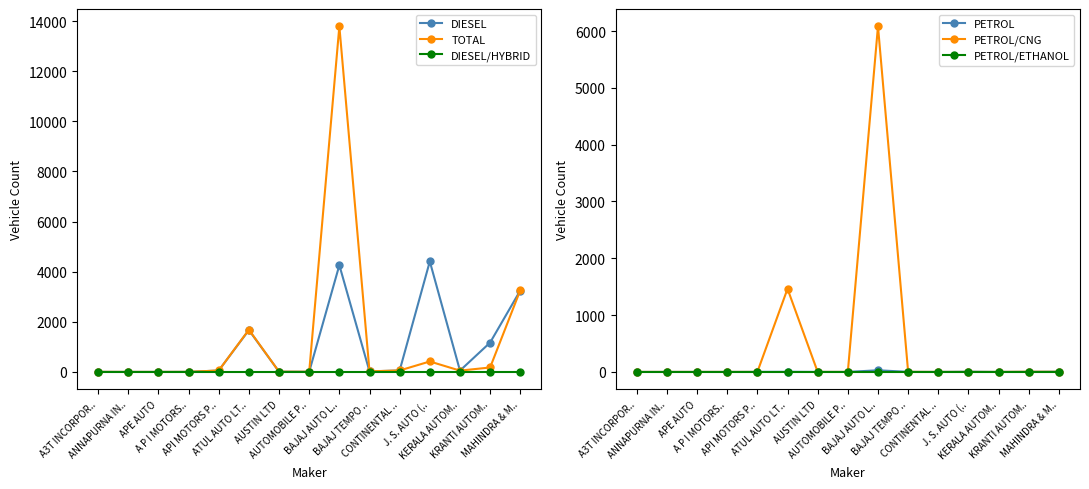

What is the total value across all series at KRANTI AUTOM..?

1353